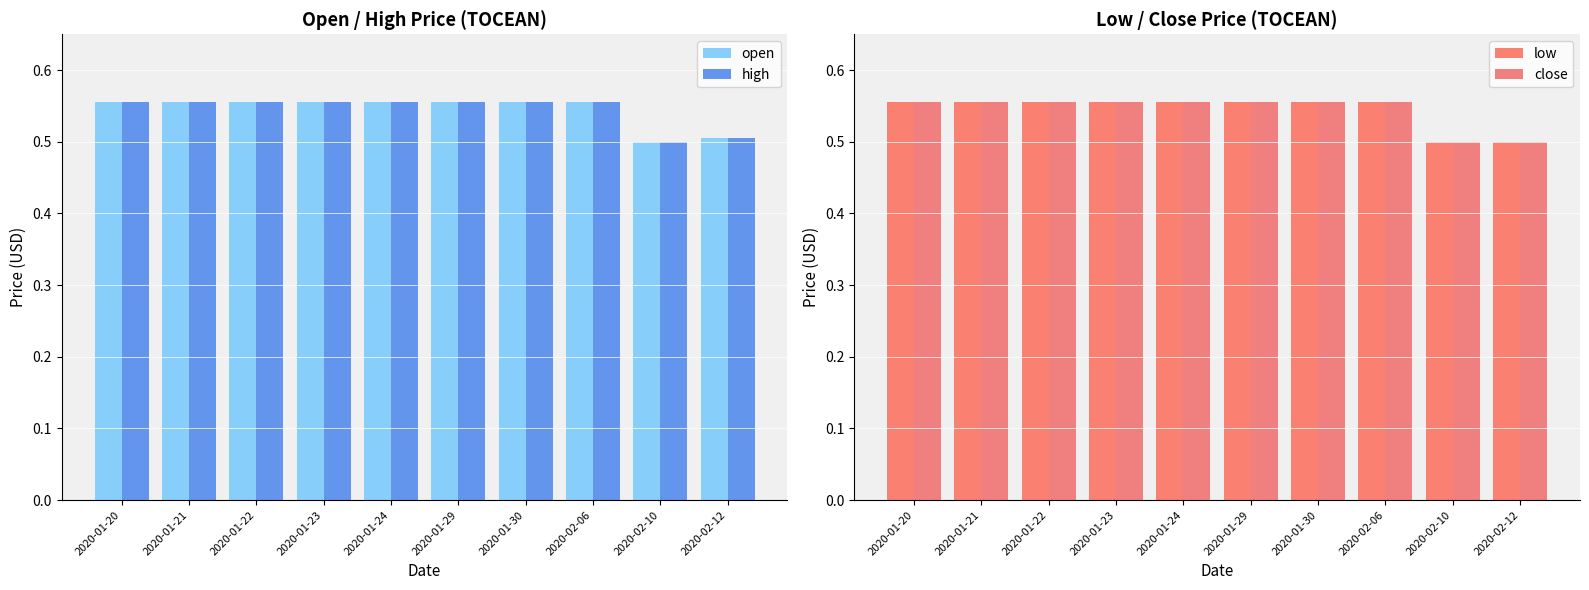

True or false: open has a value of 0.9 at 2020-01-29.

False